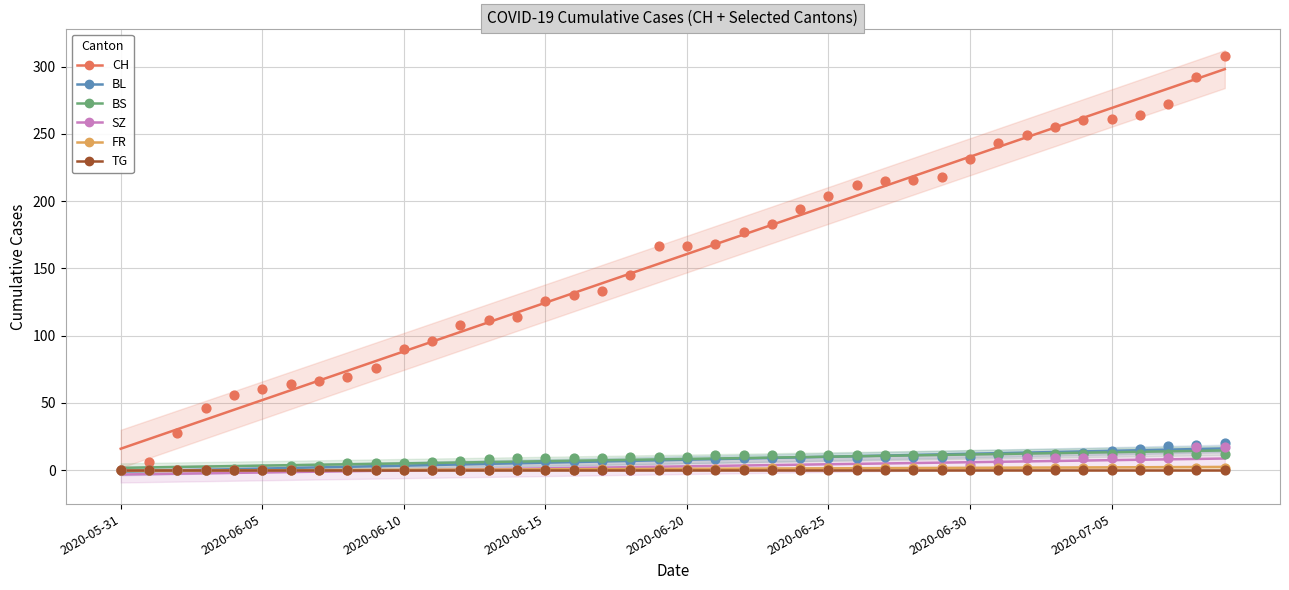

What are all the series names shown in the legend?

CH, BL, BS, SZ, FR, TG